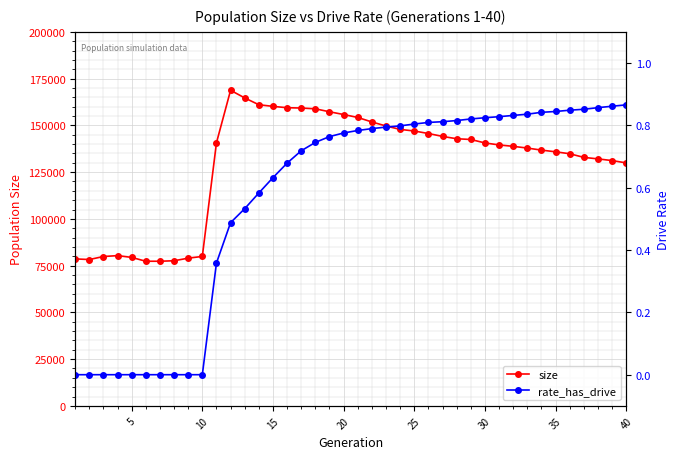

The value of size at 10 is 117952. True or false?

False